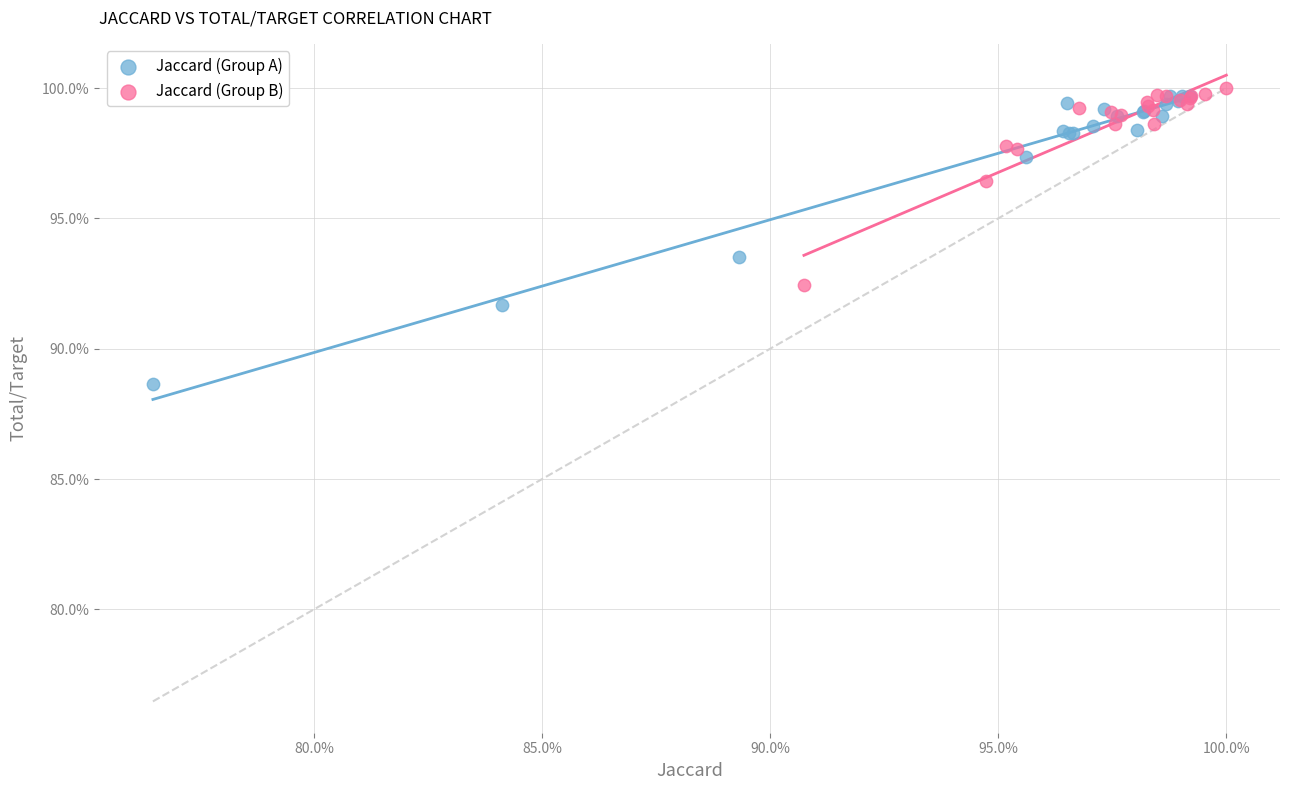

Which series reaches the maximum Y coordinate?

Jaccard (Group B)